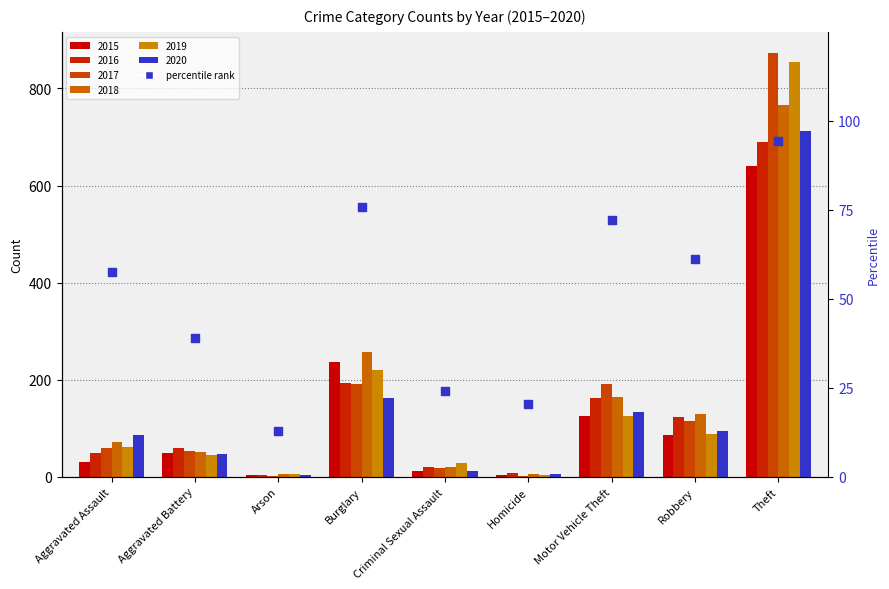

Between Homicide and Burglary, which is larger?

Burglary